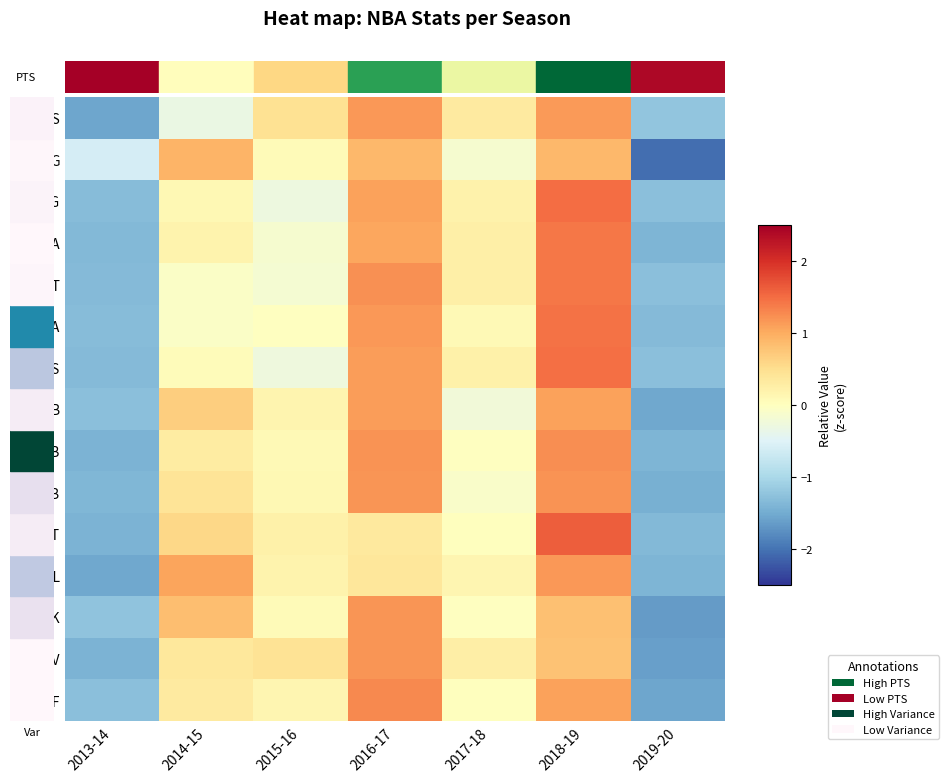

How many series are shown in this chart?

15